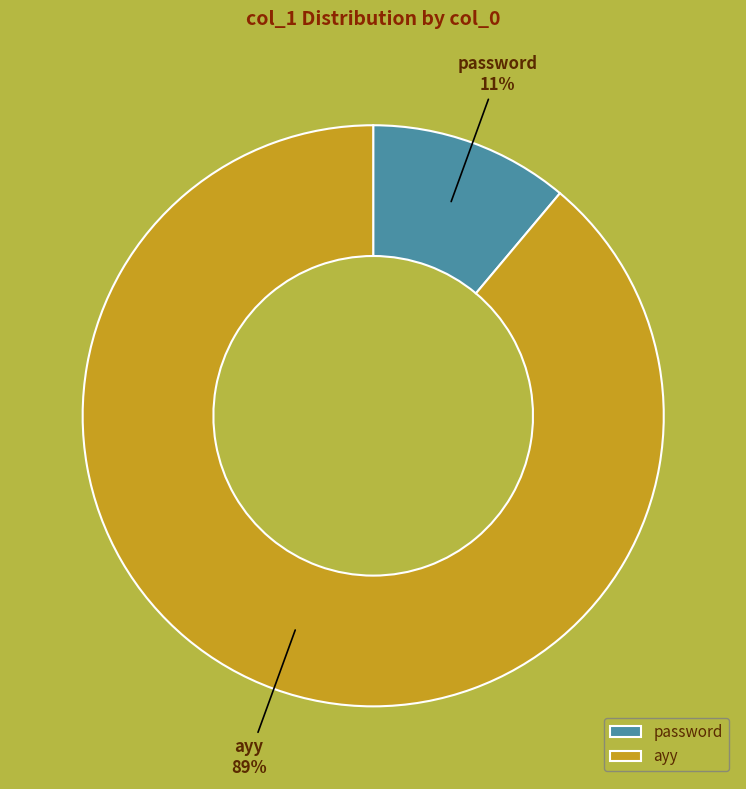

What is the smallest slice in the pie chart?

password